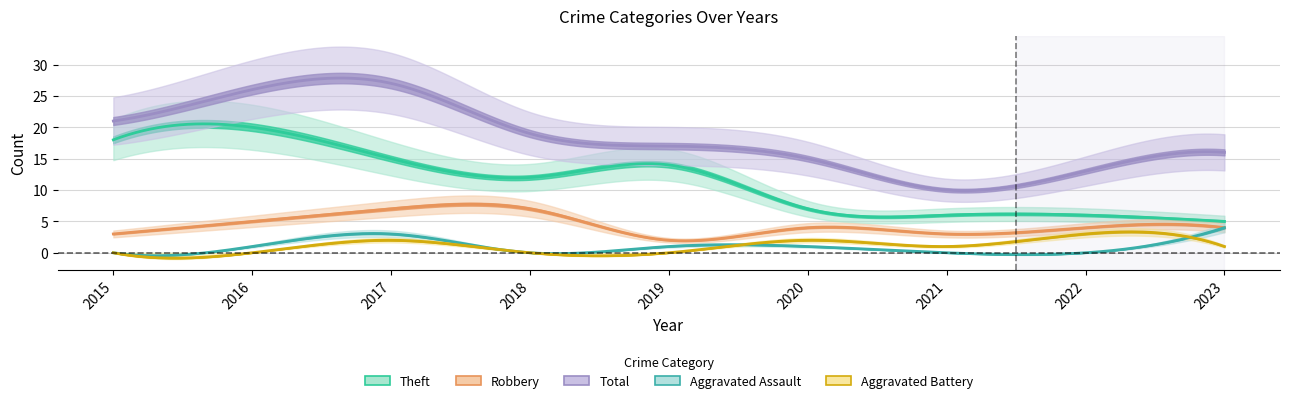

The value of Total at 2021 is 10. True or false?

True